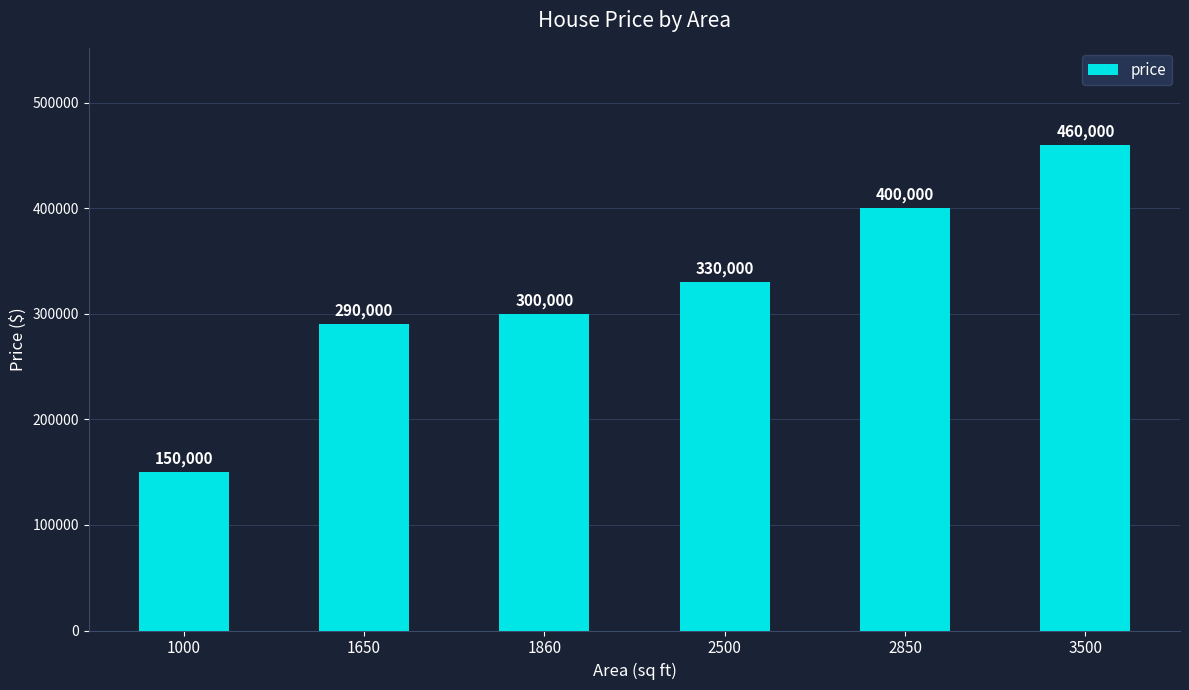

List the labels in order of value, smallest first.

1000, 1650, 1860, 2500, 2850, 3500